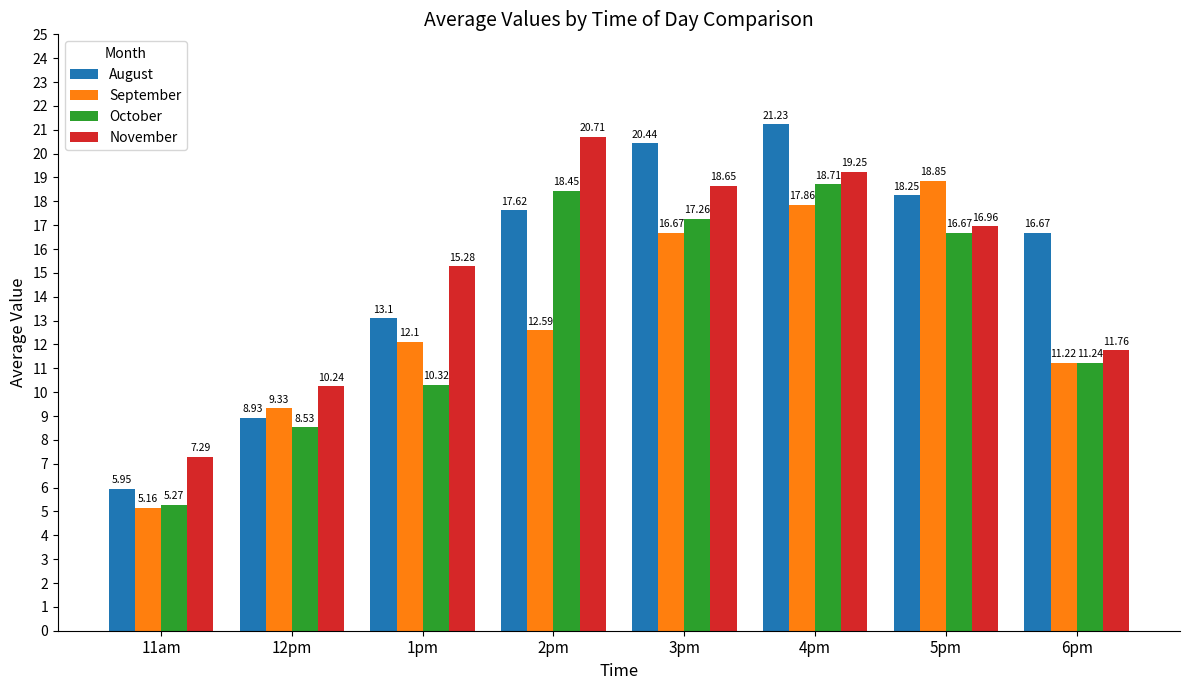

What are all the series names shown in the legend?

August, September, October, November